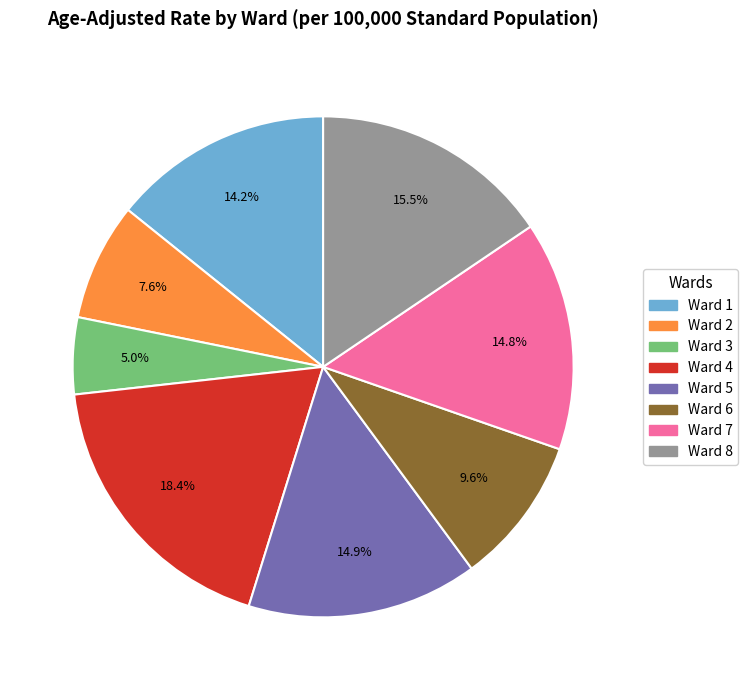

To the nearest percent, what is the combined percentage of Ward 2 and Ward 4?

26%